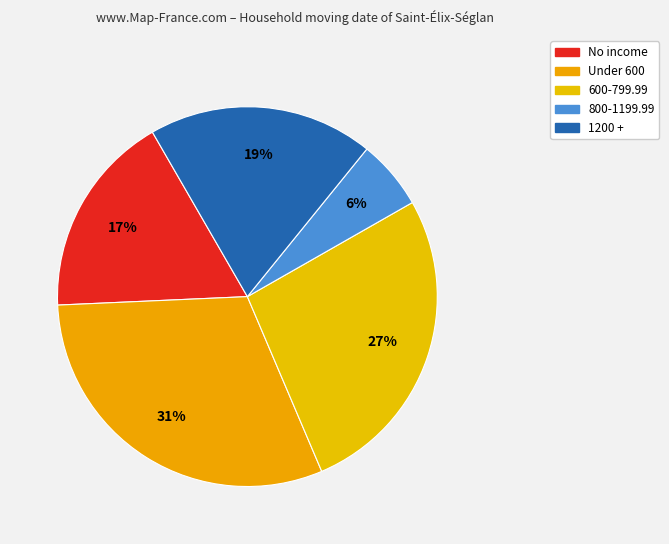

Combined, do 1200 + and No income account for over 50%?

No